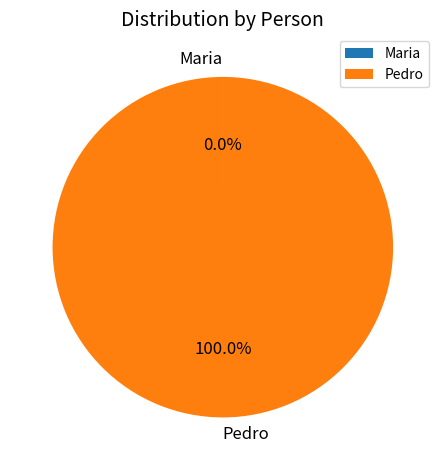

What is the largest slice in the pie chart?

Pedro